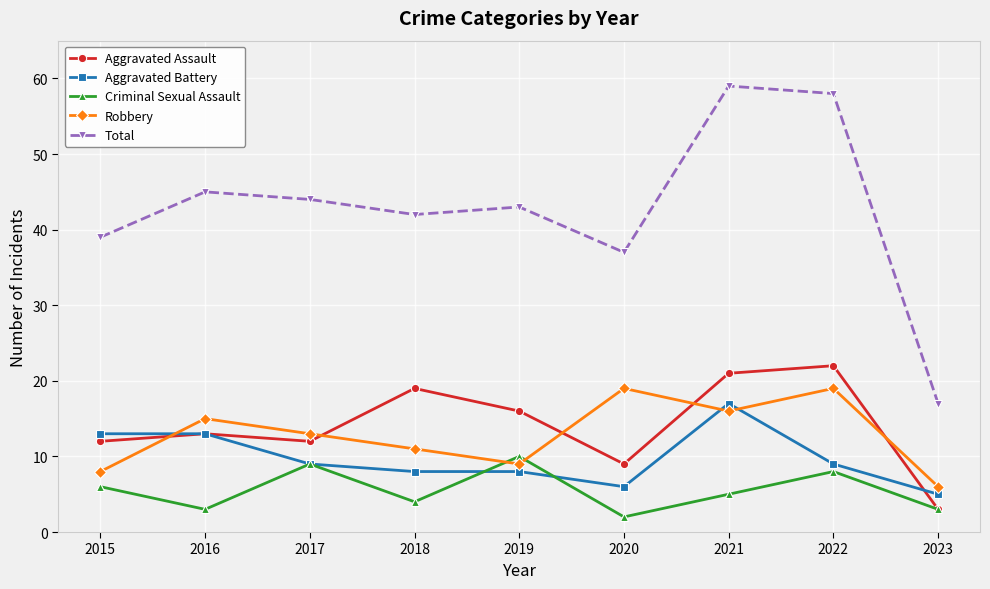

True or false: Robbery has a value of 6 at 2023.

True